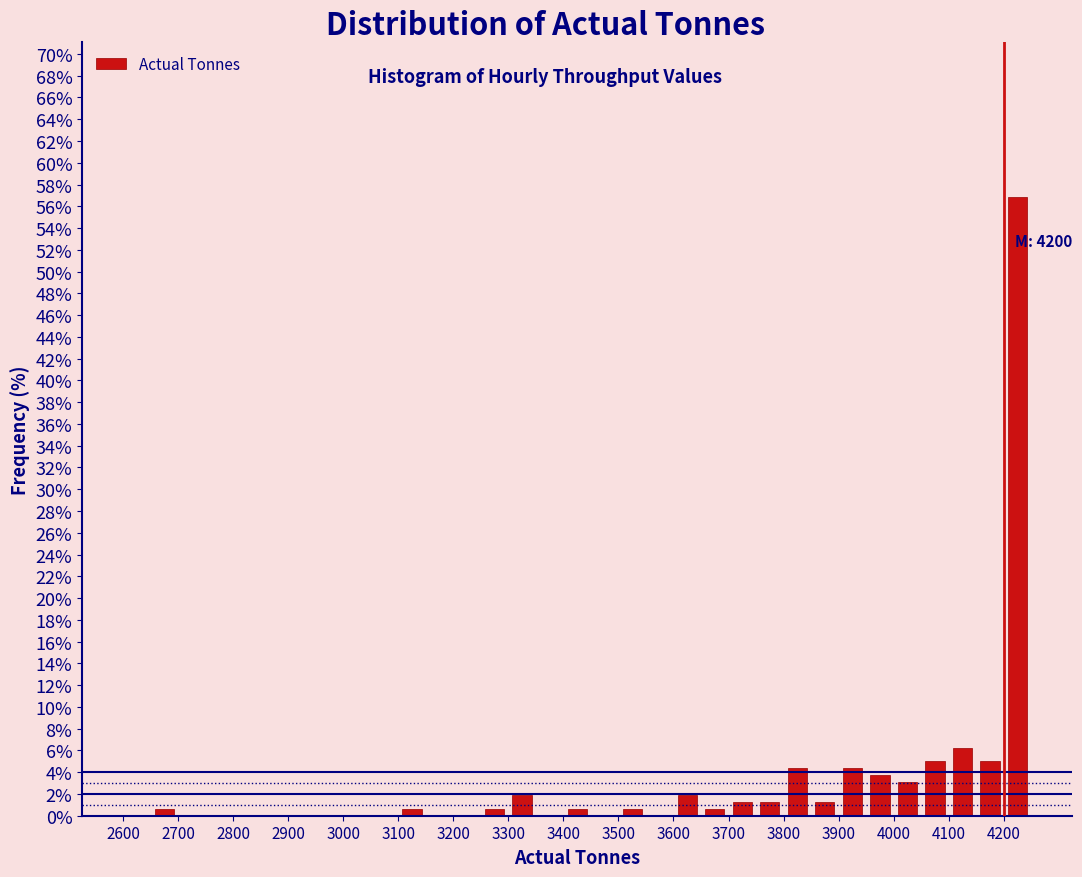

Over which range of the x-axis is the bar tallest?

4200 to 4250